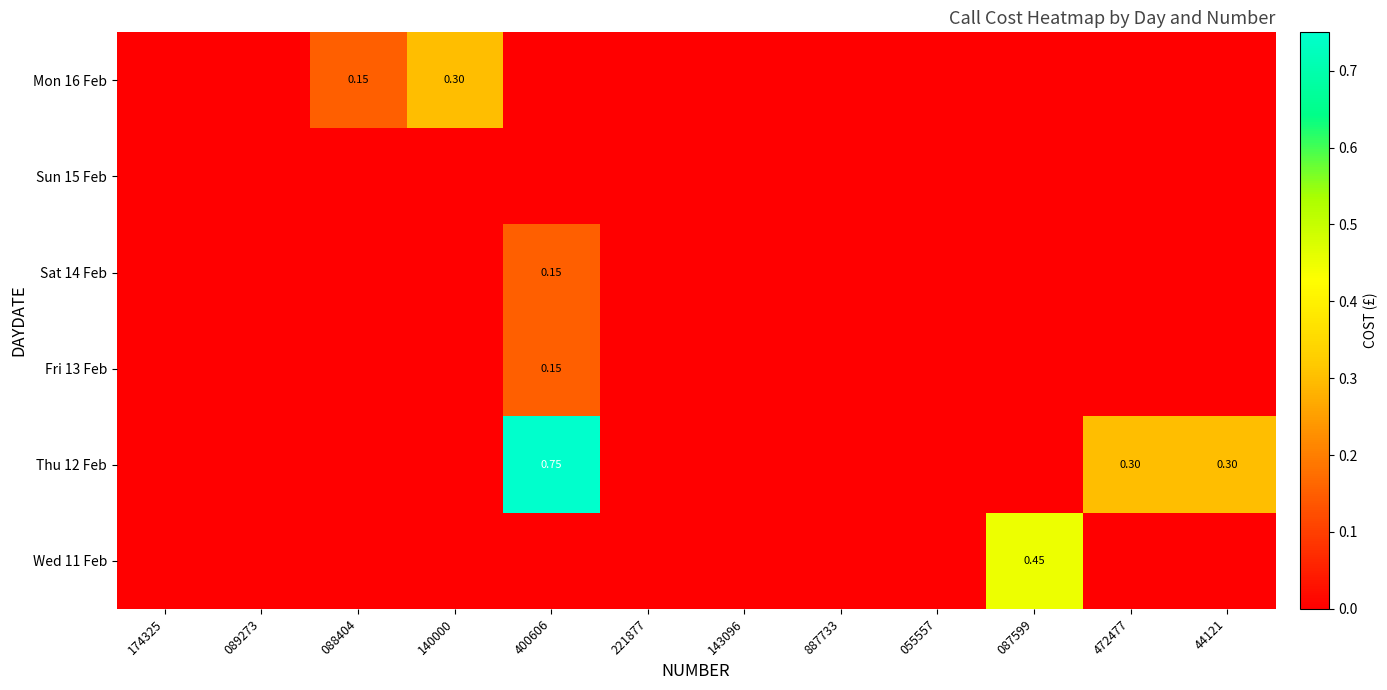

Is the value of Sat 14 Feb at 140000 greater than the value of Wed 11 Feb at 174325?

No